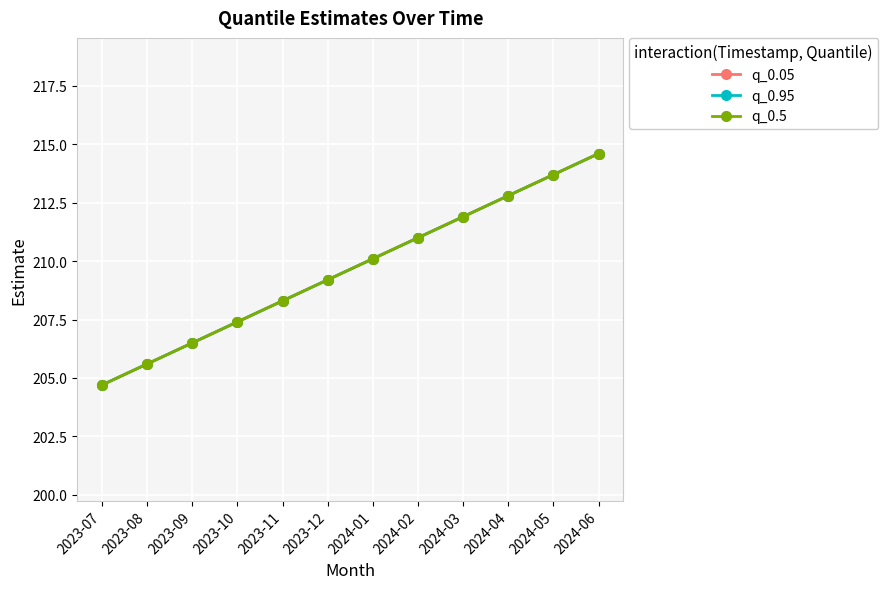

Rank the categories by q_0.5 value from lowest to highest.

2023-07, 2023-08, 2023-09, 2023-10, 2023-11, 2023-12, 2024-01, 2024-02, 2024-03, 2024-04, 2024-05, 2024-06